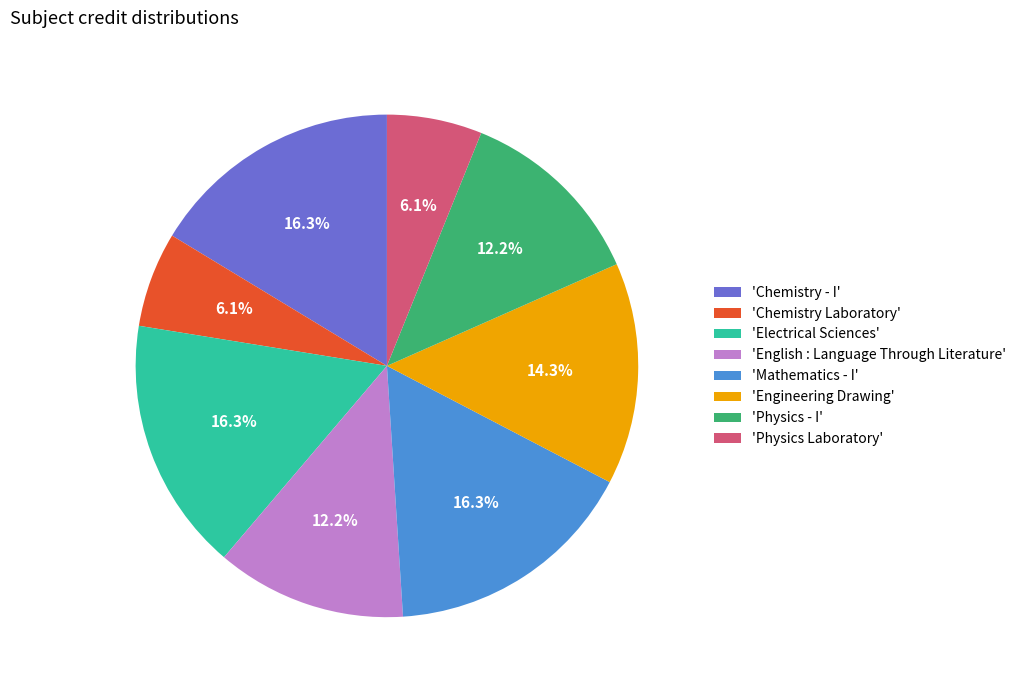

How much of the chart is everything except 'Physics Laboratory'?

93.9%